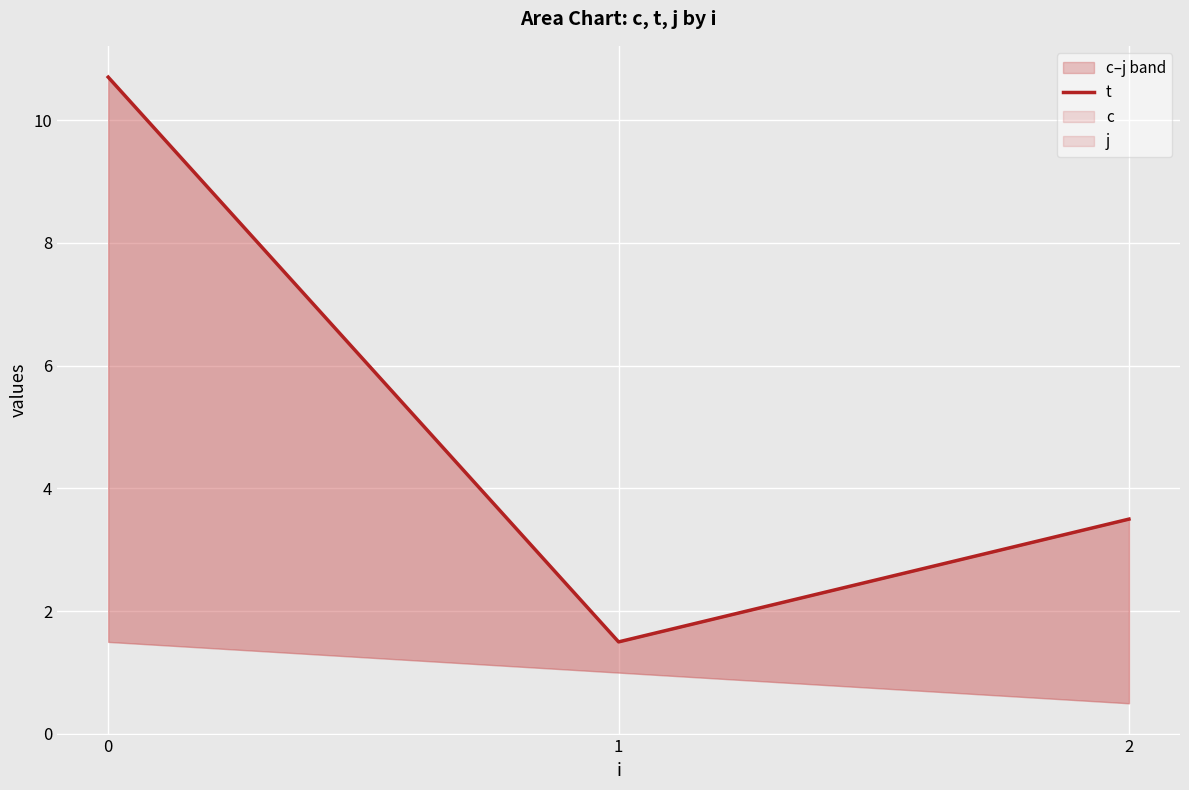

List the labels in order of value, largest first.

0, 2, 1